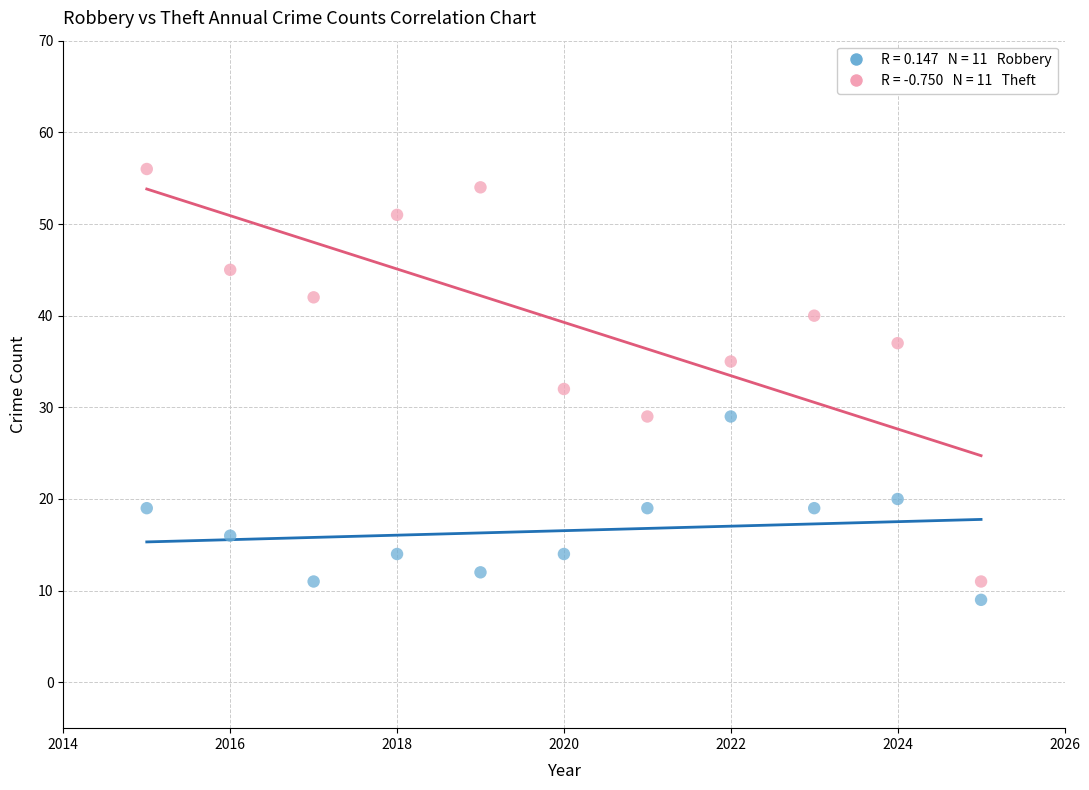

Across all data points, what is the range of X values (max minus min)?

10